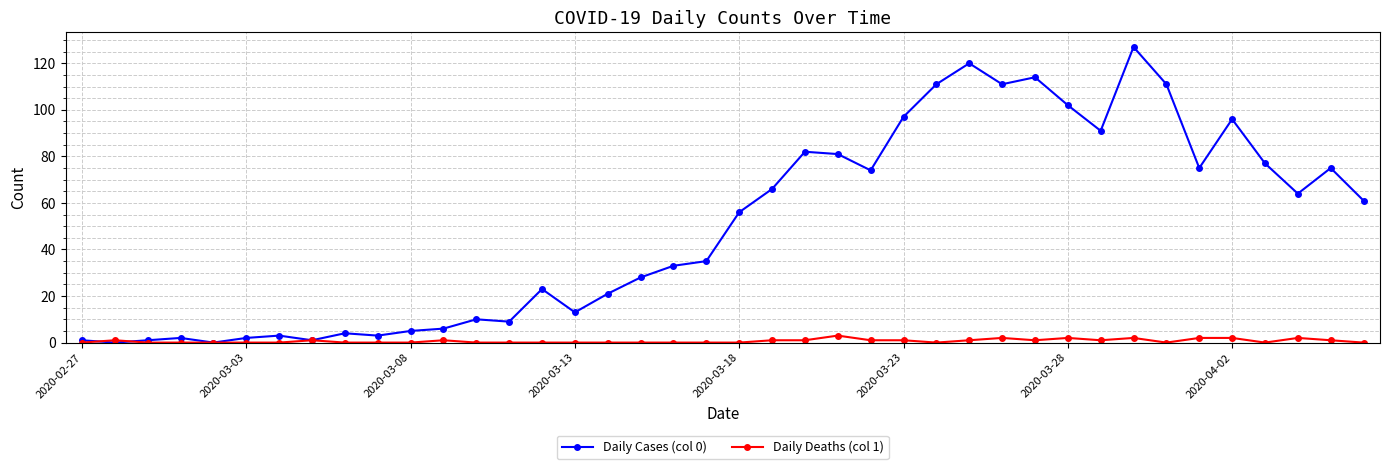

Which series has the largest range (max minus min)?

Daily Cases (col 0)